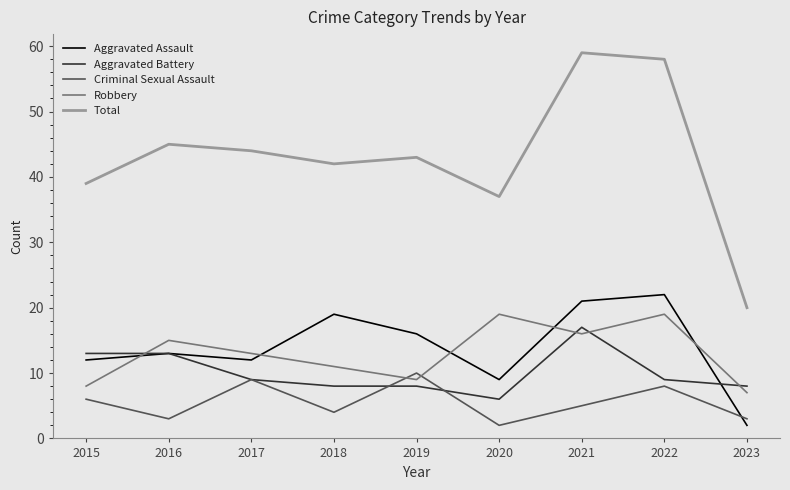

How many lines are shown in the chart?

5